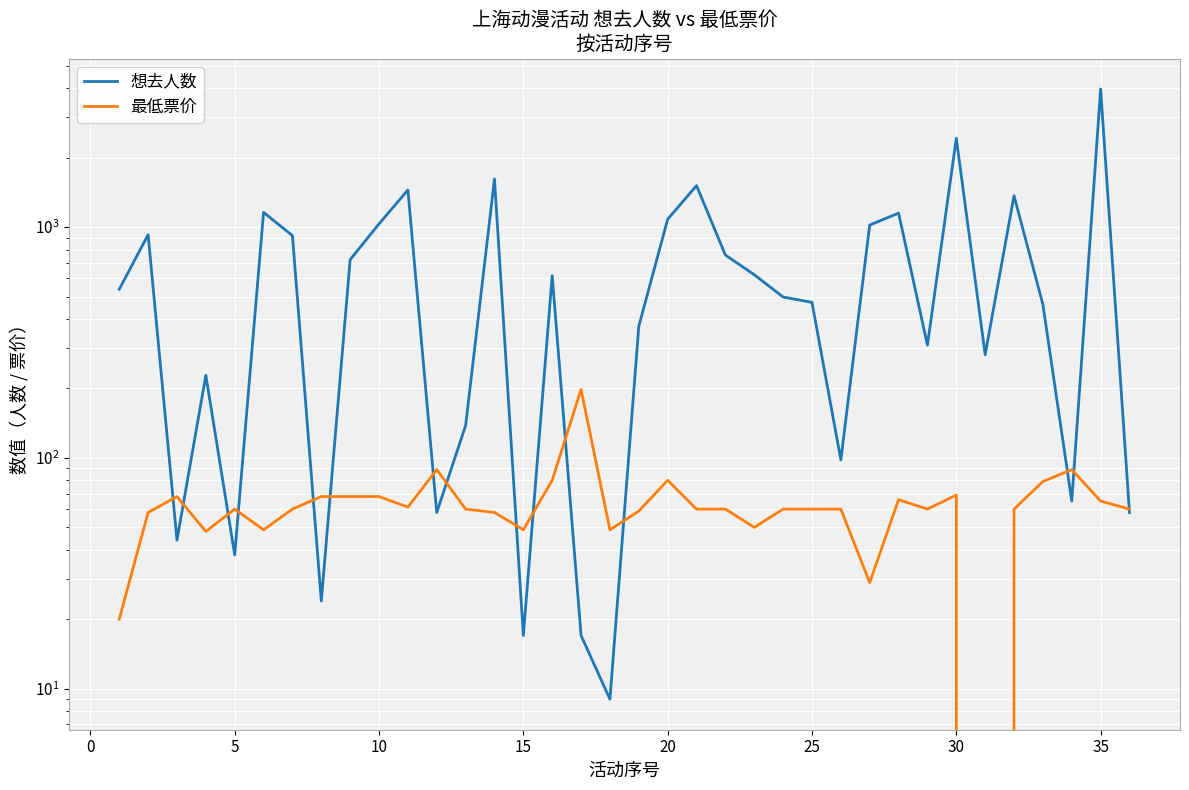

At how many categories does at least one series exceed 3913?

1